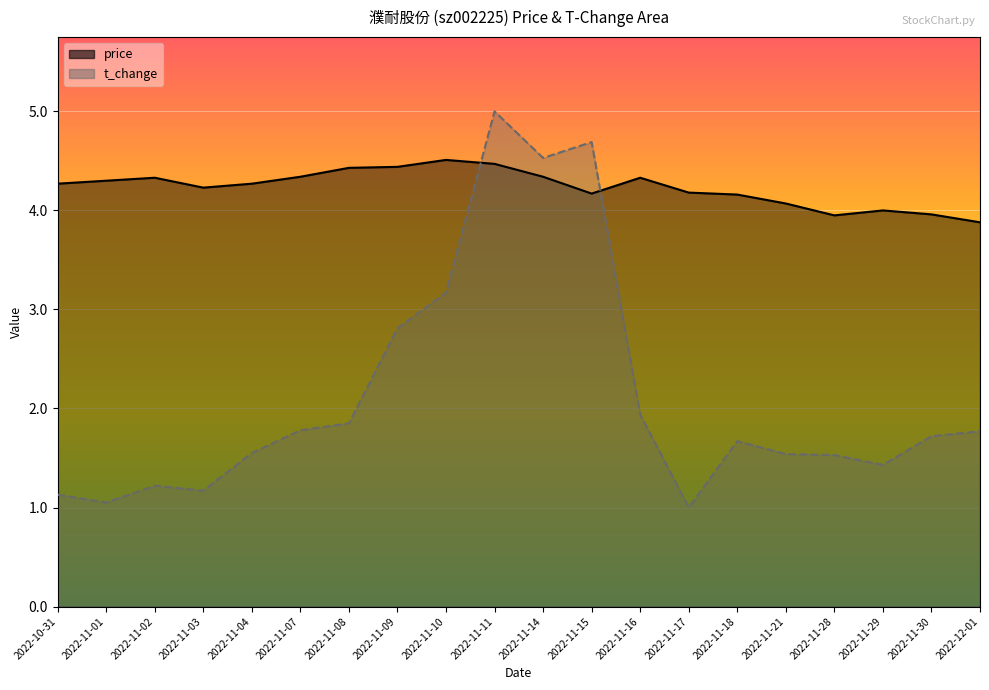

Reading left to right, extract all data points from this chart.

price: 2022-10-31=4.3	2022-11-01=4.3	2022-11-02=4.3	2022-11-03=4.2	2022-11-04=4.3	2022-11-07=4.3	2022-11-08=4.4	2022-11-09=4.4	2022-11-10=4.5	2022-11-11=4.5	2022-11-14=4.3	2022-11-15=4.2	2022-11-16=4.3	2022-11-17=4.2	2022-11-18=4.2	2022-11-21=4.1	2022-11-28=4.0	2022-11-29=4.0	2022-11-30=4.0	2022-12-01=3.9
t_change: 2022-10-31=1.1	2022-11-01=1.1	2022-11-02=1.2	2022-11-03=1.2	2022-11-04=1.6	2022-11-07=1.8	2022-11-08=1.9	2022-11-09=2.8	2022-11-10=3.2	2022-11-11=5.0	2022-11-14=4.5	2022-11-15=4.7	2022-11-16=1.9	2022-11-17=1.0	2022-11-18=1.7	2022-11-21=1.5	2022-11-28=1.5	2022-11-29=1.4	2022-11-30=1.7	2022-12-01=1.8